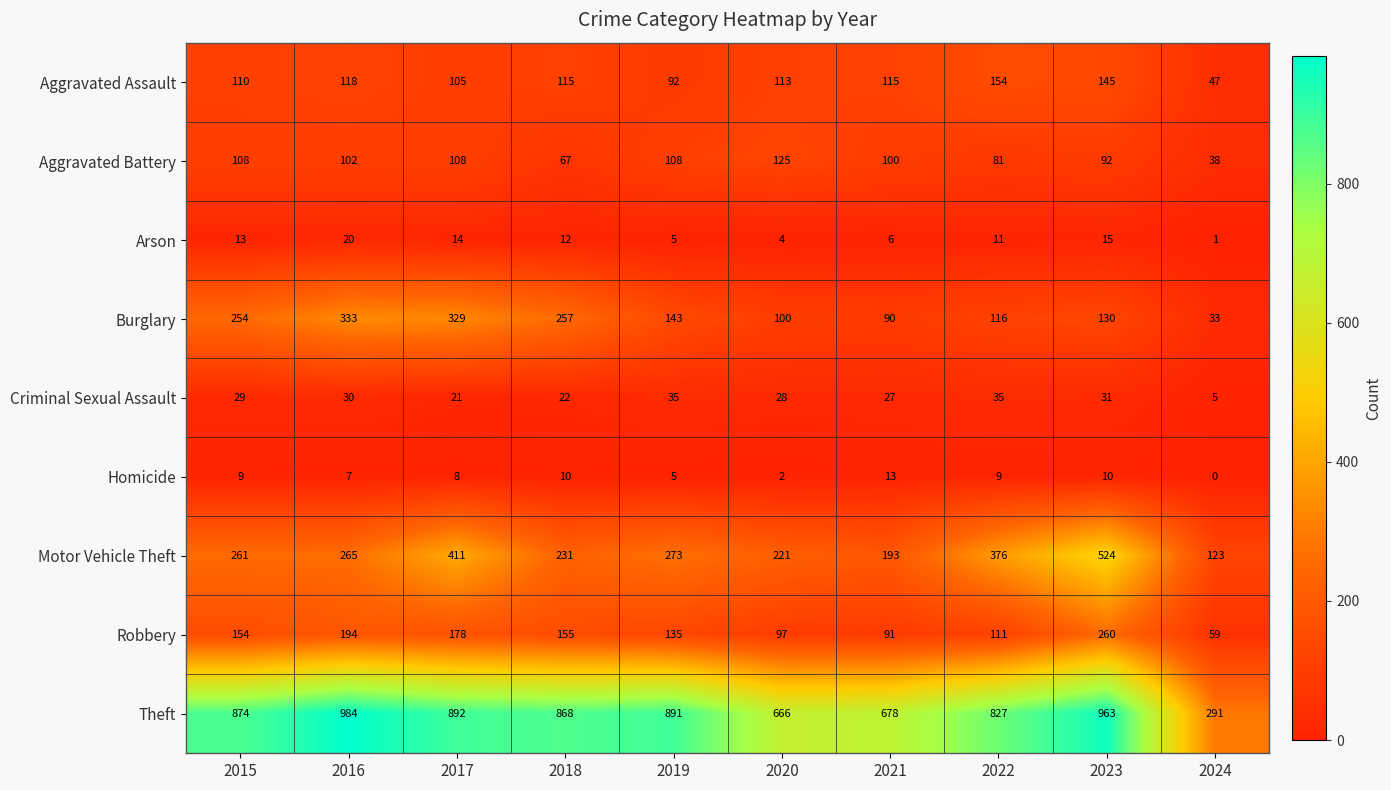

What is the total value across all series at 2022?

1720